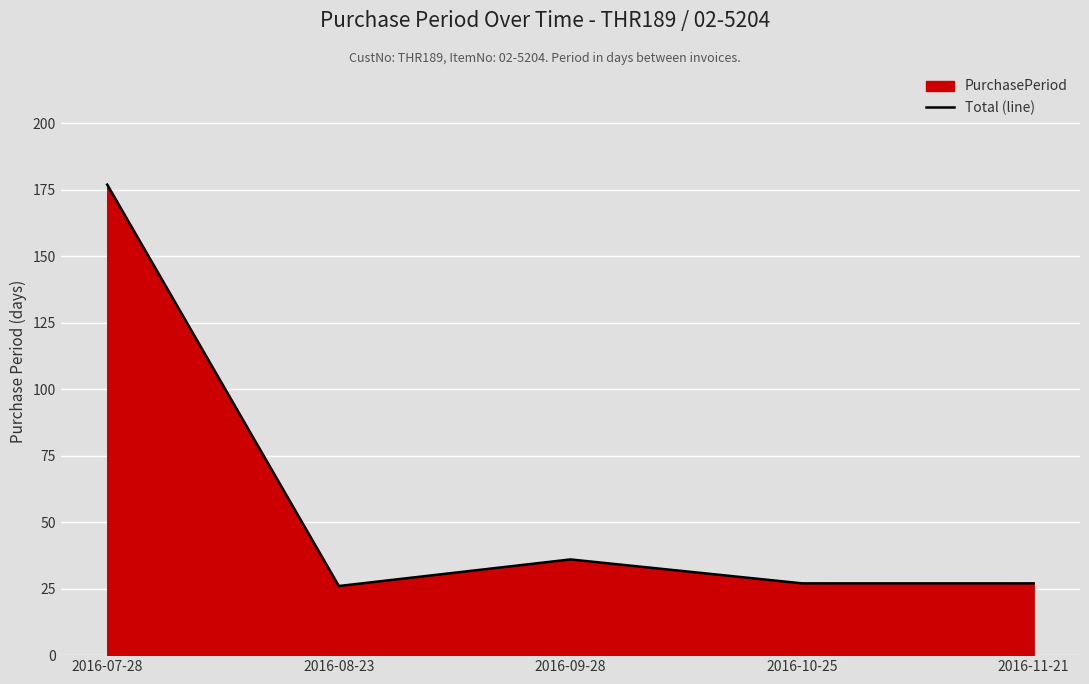

Between 2016-08-23 and 2016-10-25, which is larger?

2016-10-25